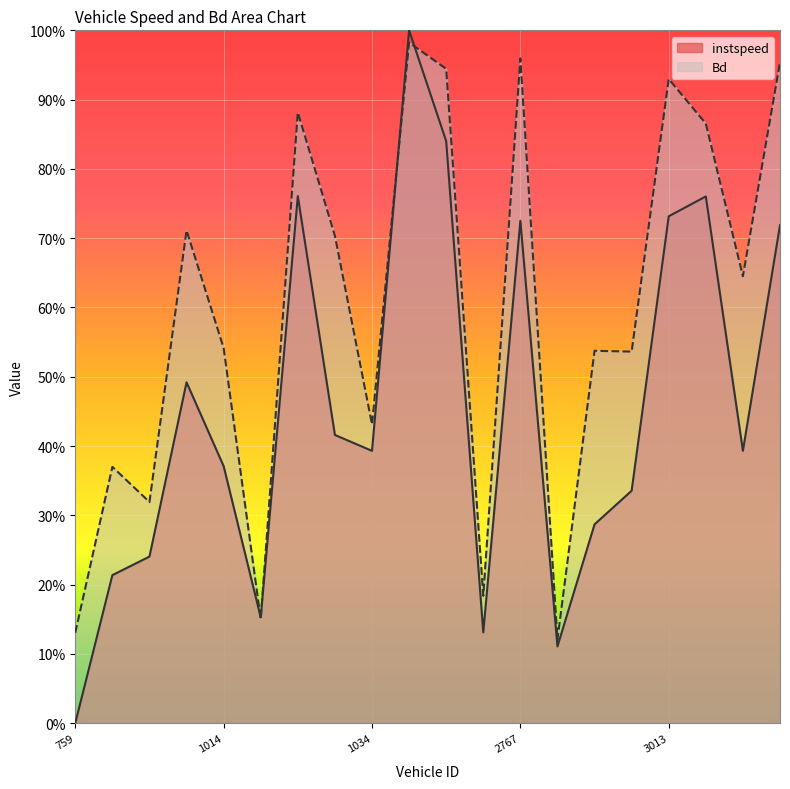

How many interior local valleys does the Bd series have?

7